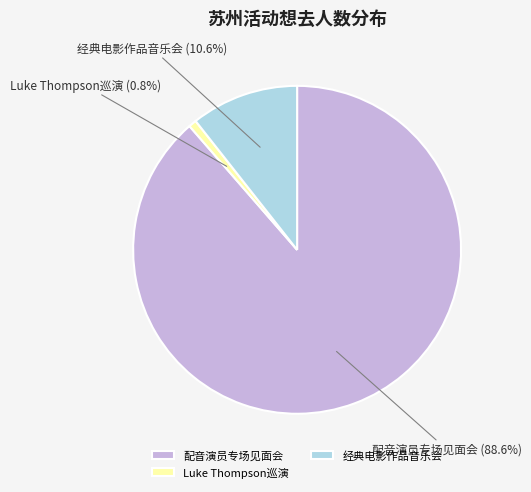

Count the number of slices in the pie.

3